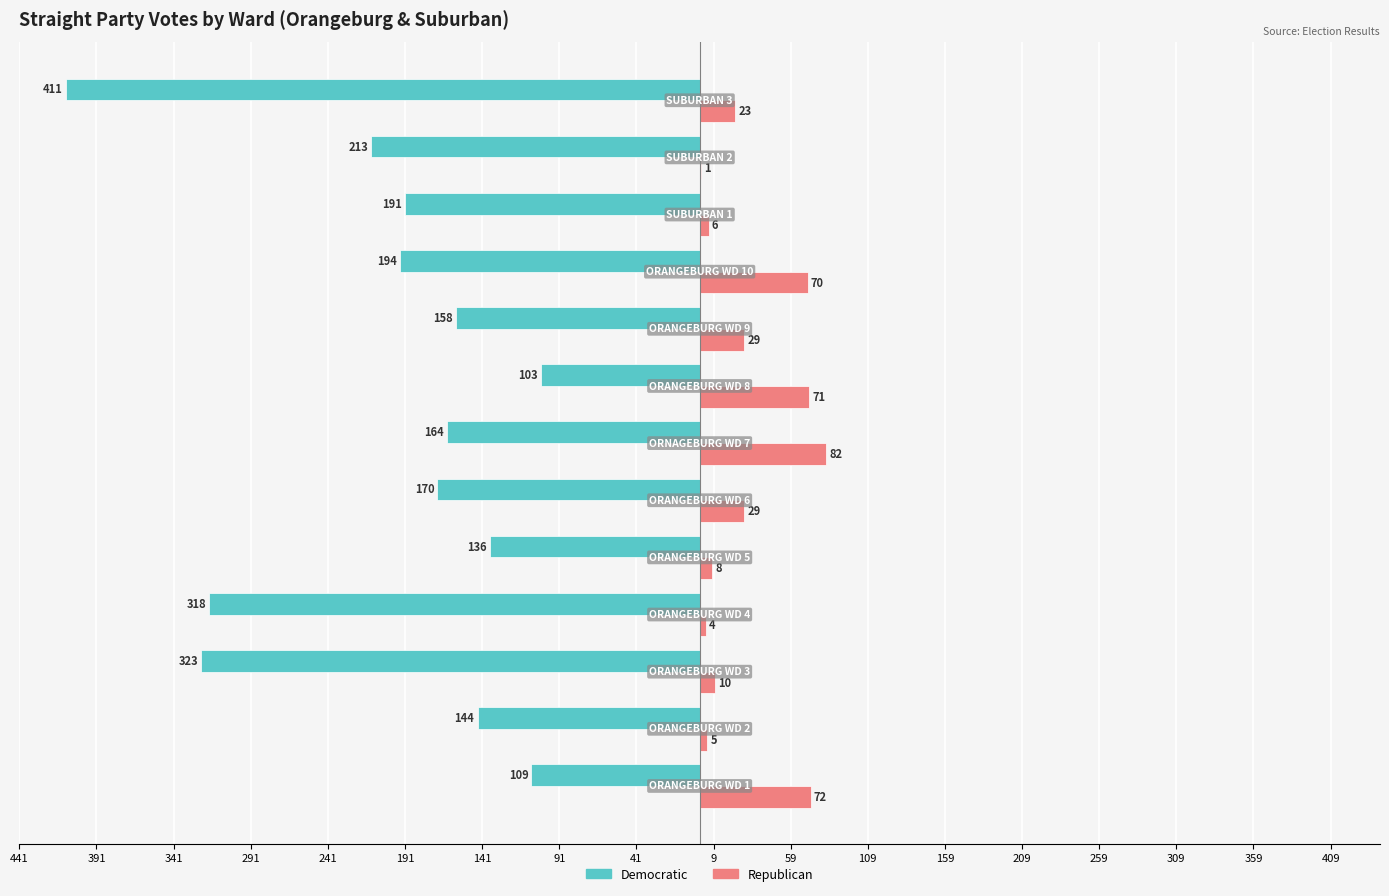

What are all the series names shown in the legend?

Democratic, Republican